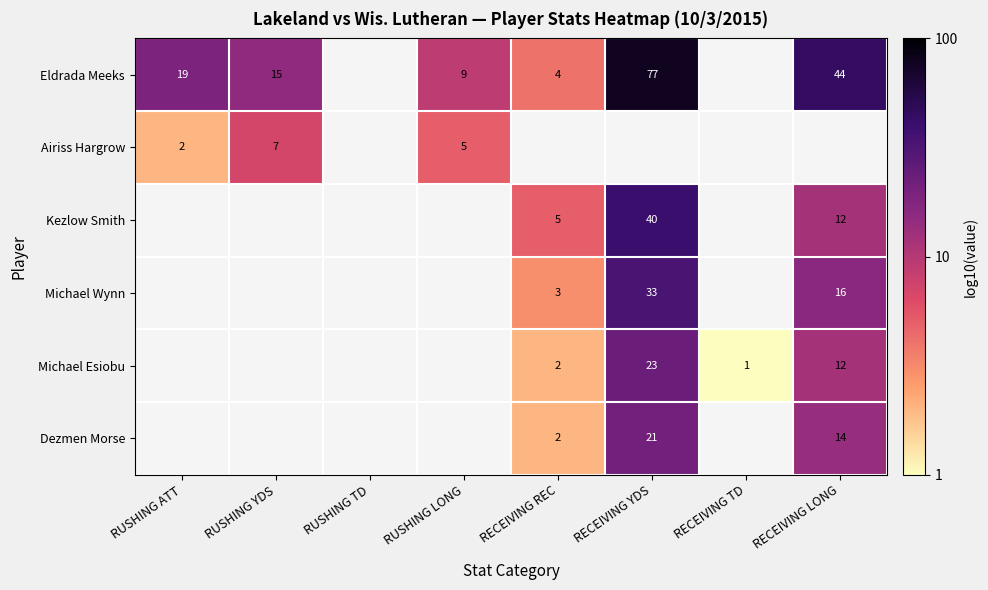

Is the value of Kezlow Smith at RECEIVING YDS greater than the value of Eldrada Meeks at RUSHING LONG?

Yes